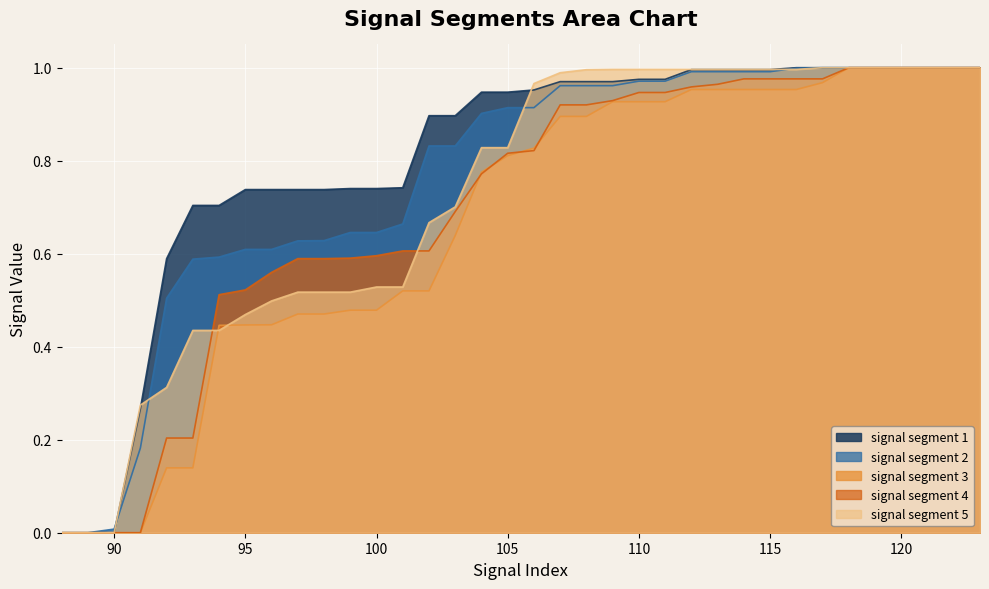

Which series has the widest spread of values?

signal segment 1